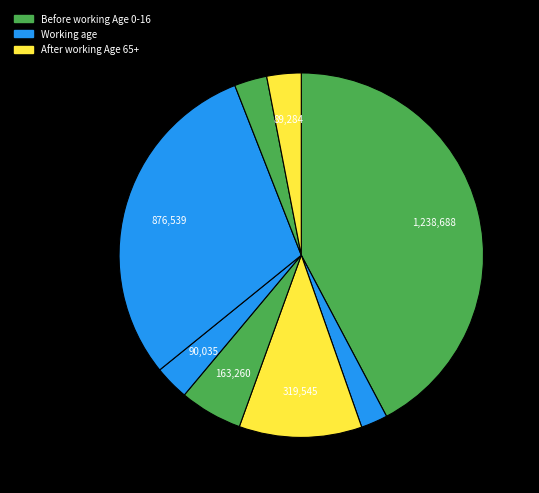

Count the number of slices in the pie.

8